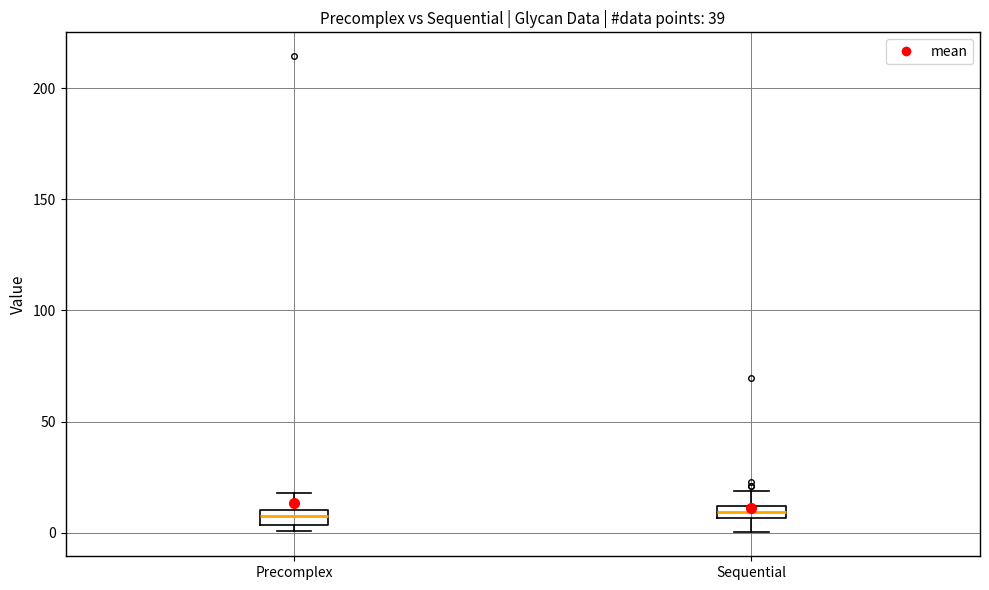

Where does the upper whisker of the box for Sequential end on the y-axis? The values are not printed on the chart, so give them approximately, as read against the axis.

20